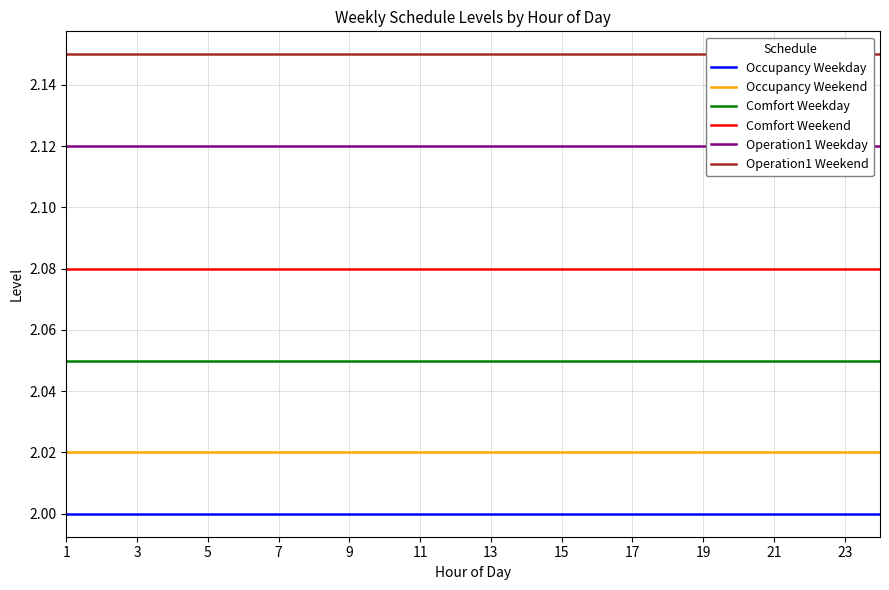

Which series has the largest range (max minus min)?

Occupancy Weekday